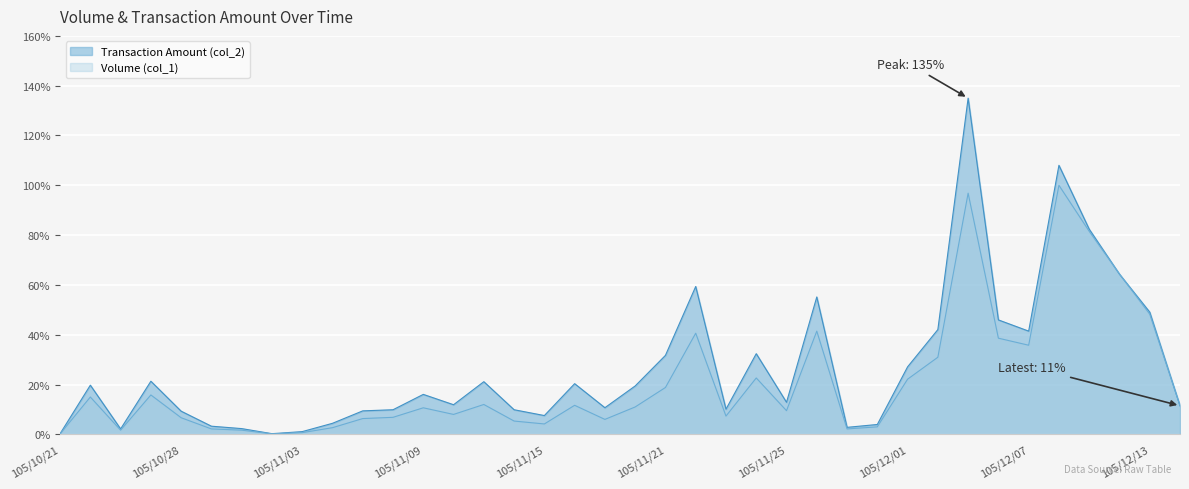

Which series has the widest spread of values?

Transaction Amount (col_2)